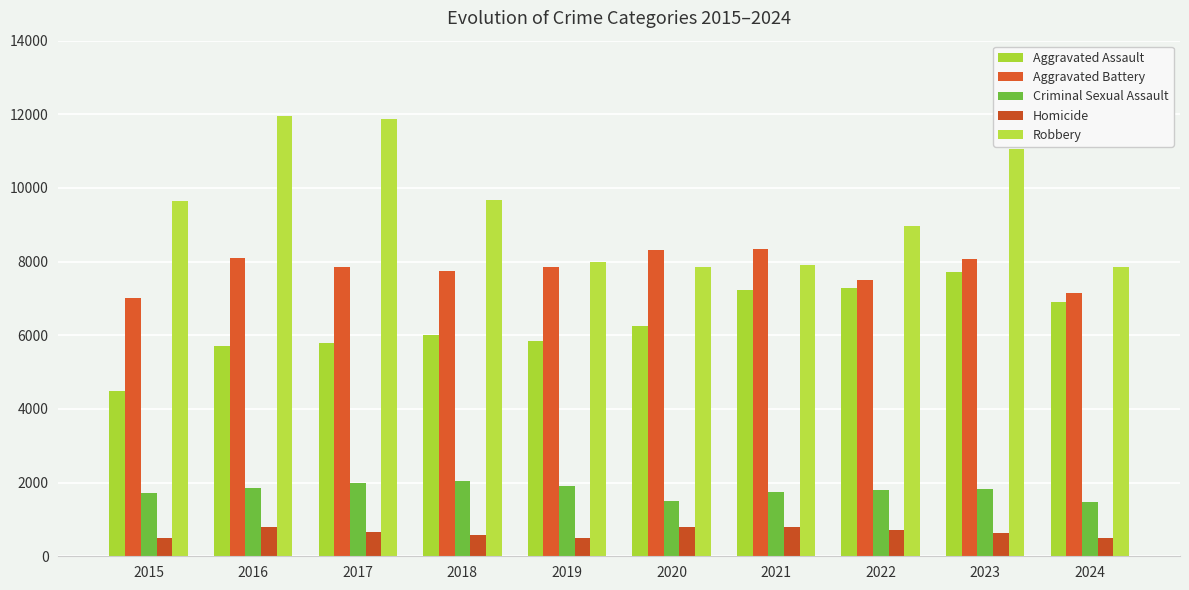

At how many categories does at least one series exceed 11230?

2